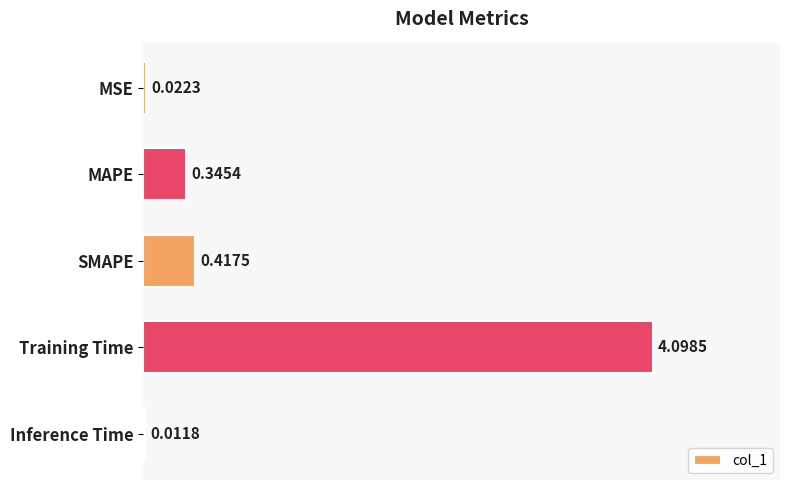

Are the bars grouped side by side (vs. stacked)?

No